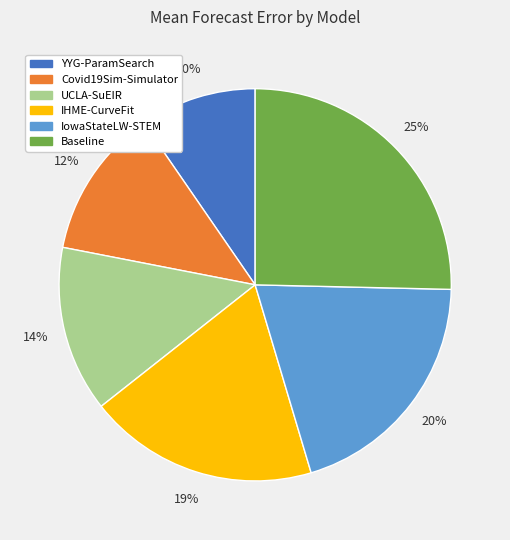

Combined, do UCLA-SuEIR and YYG-ParamSearch account for over 50%?

No